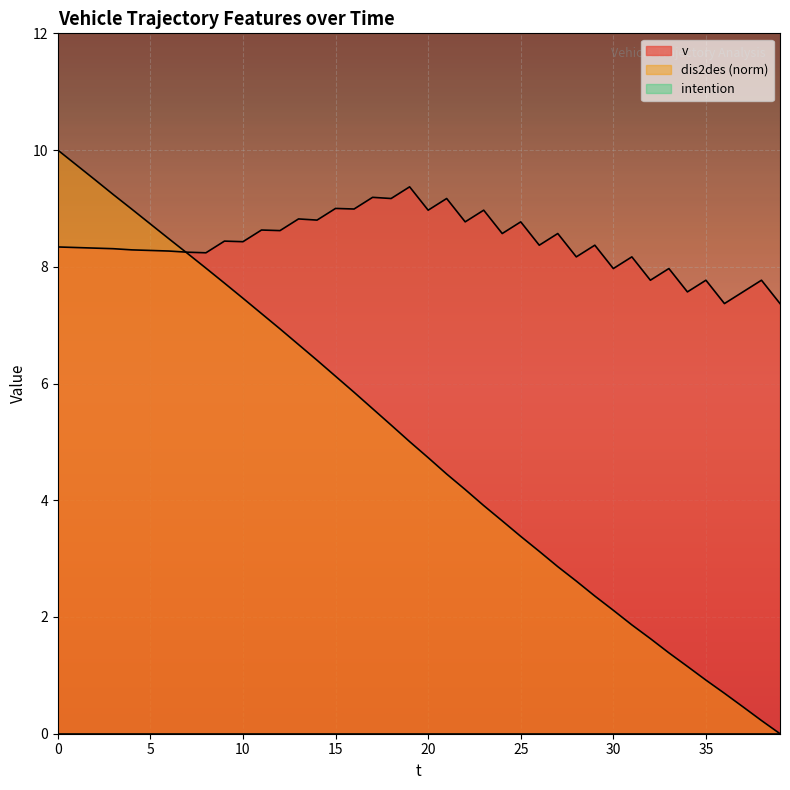

What is the difference between the second highest and minimum values in the v series?

1.8